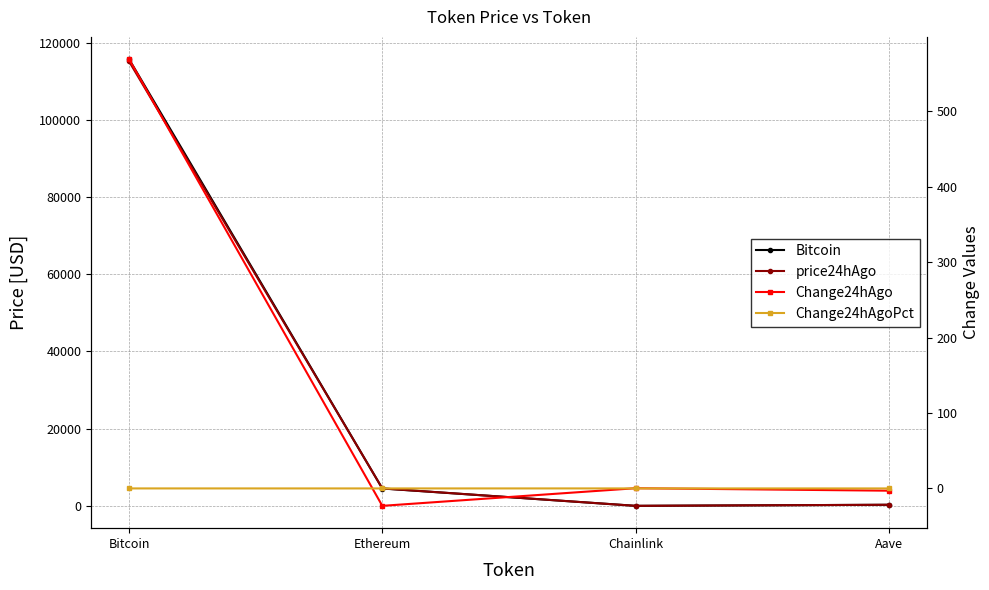

Which category has the lowest value in the price24hAgo series?

Chainlink